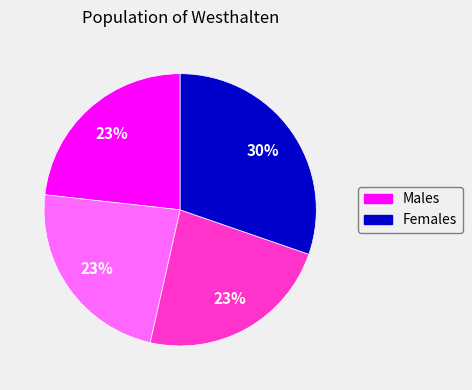

To the nearest percent, what is the difference between the largest and smallest slice percentages?

7%